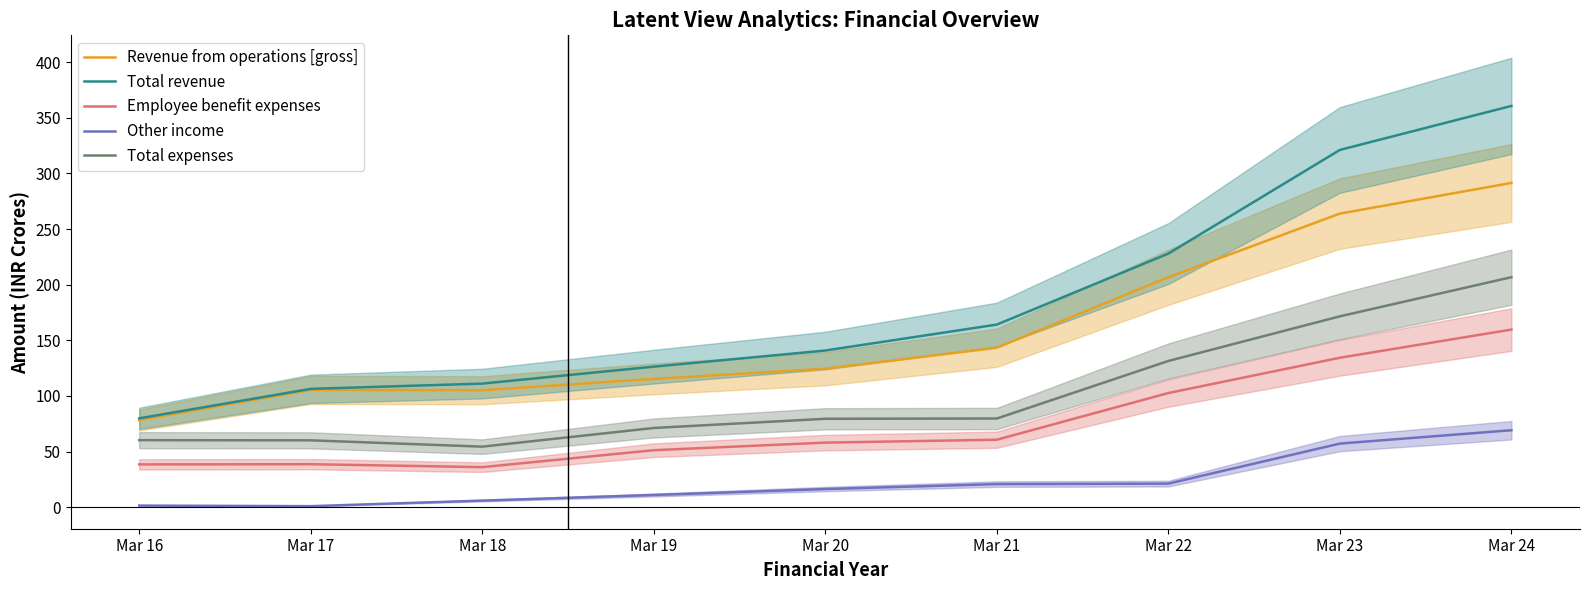

At which label is Total revenue closest to 220?

Mar 22